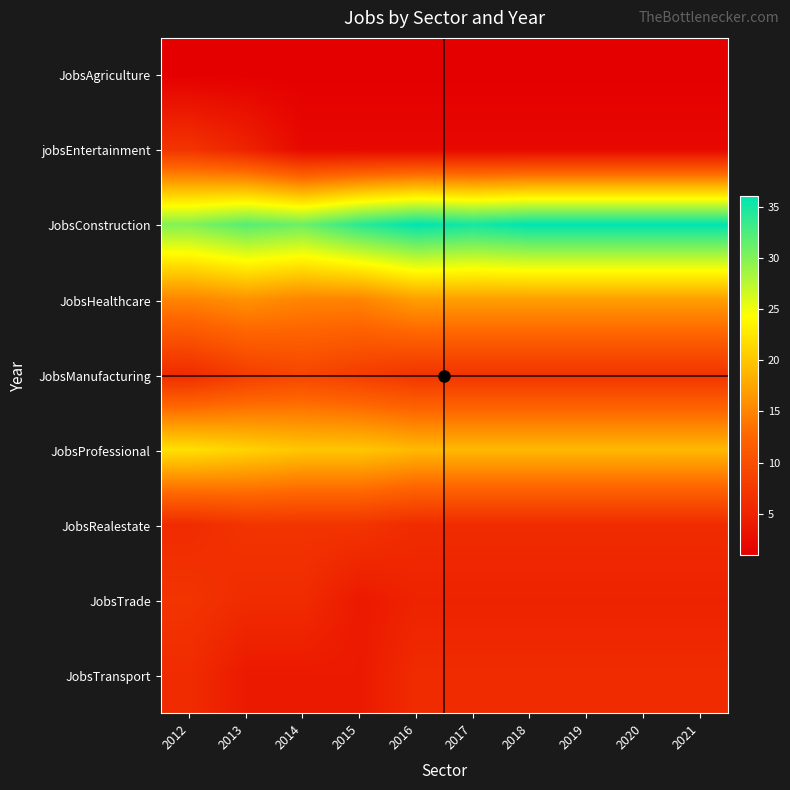

How many series are shown in this chart?

9